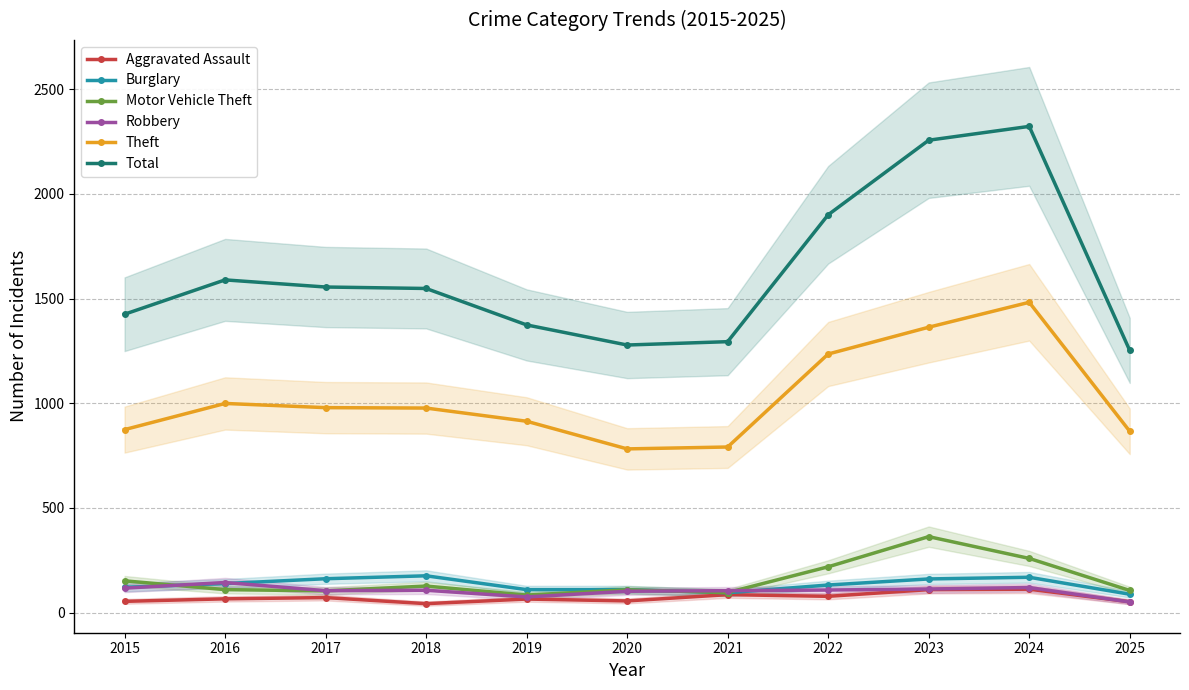

True or false: Total has a value of 1856 at 2019.

False